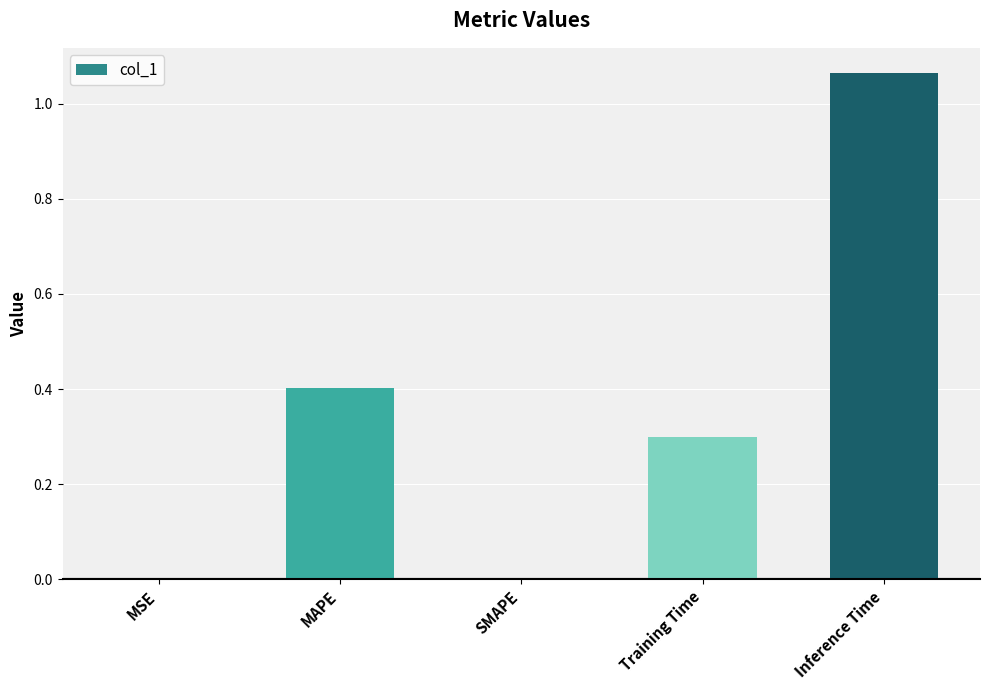

What is the sum of all values?

1.8